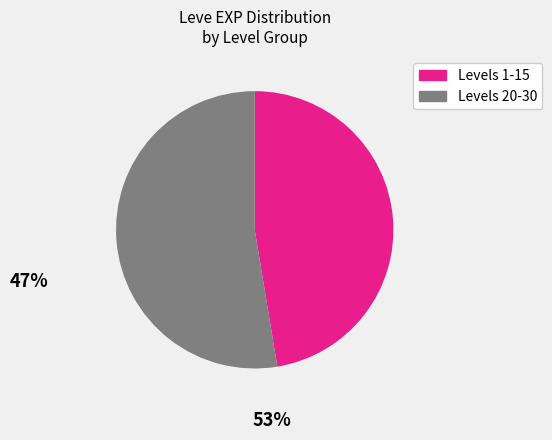

Between Levels 20-30 and Levels 1-15, which is larger?

Levels 20-30